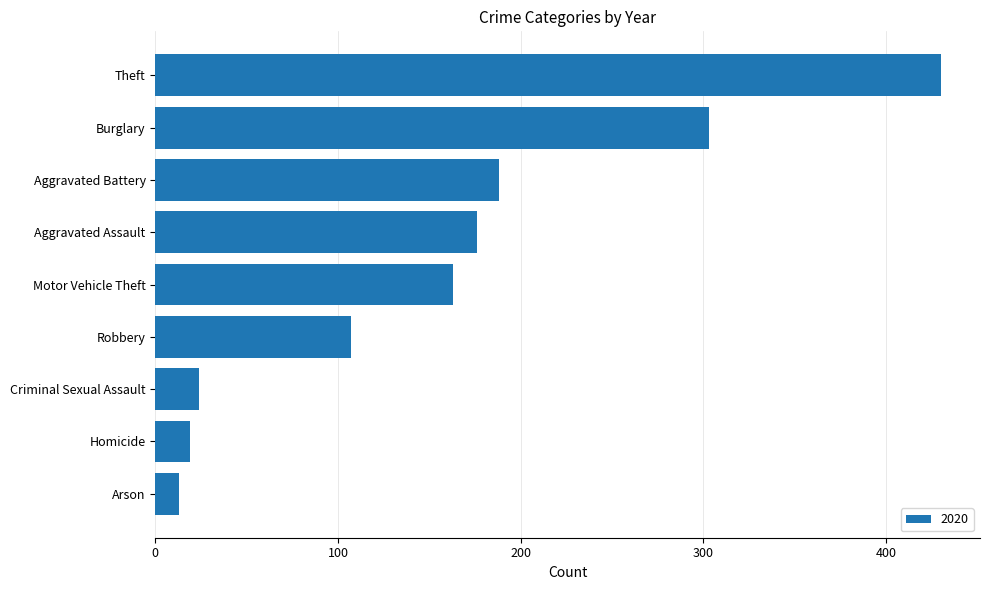

What is the sum of all values?

1423